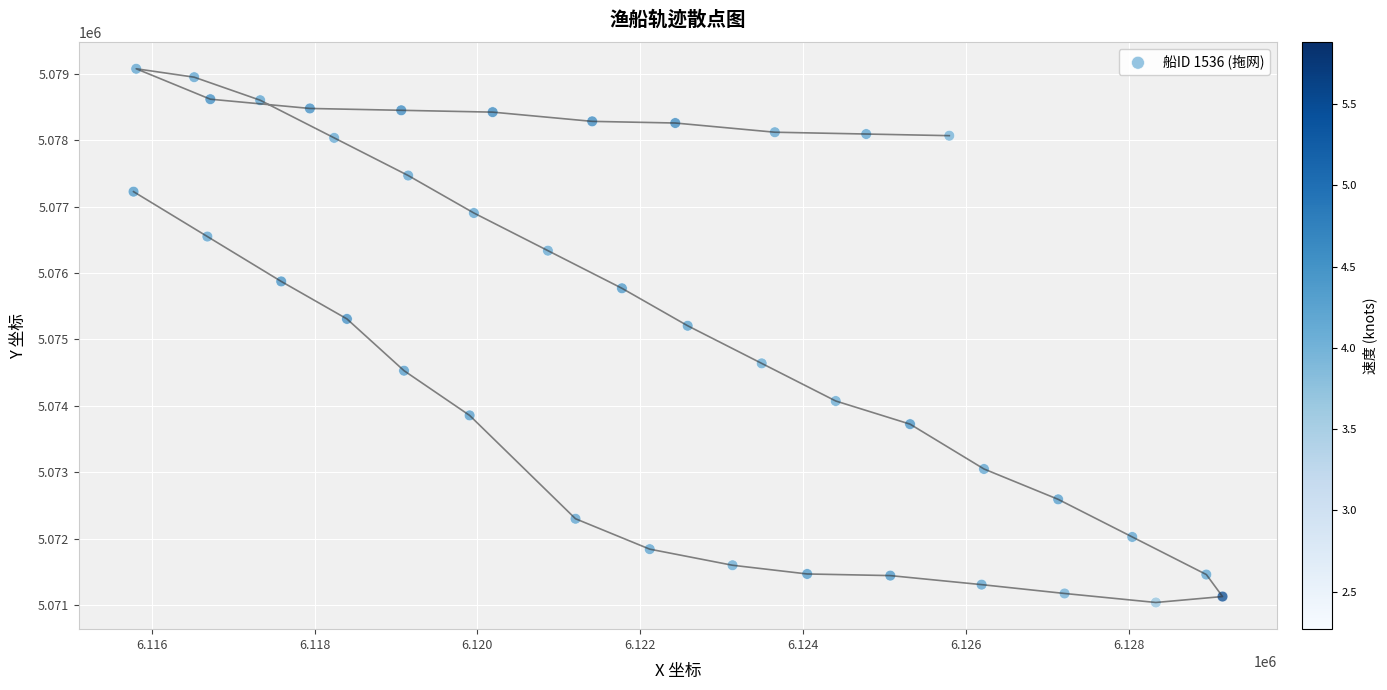

What is the range of Y values (max minus min)?

8036.4